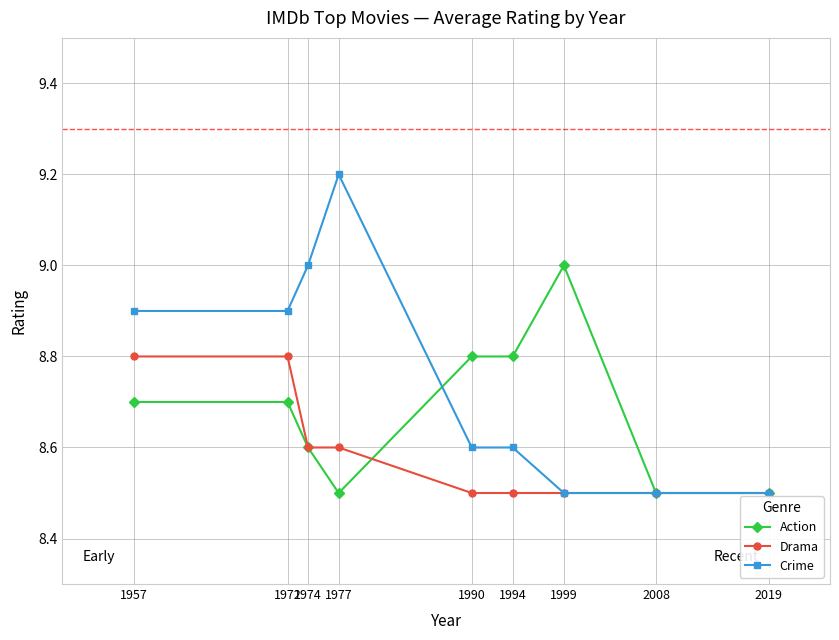

Is it true that Action equals 13.2 at 1990?

False